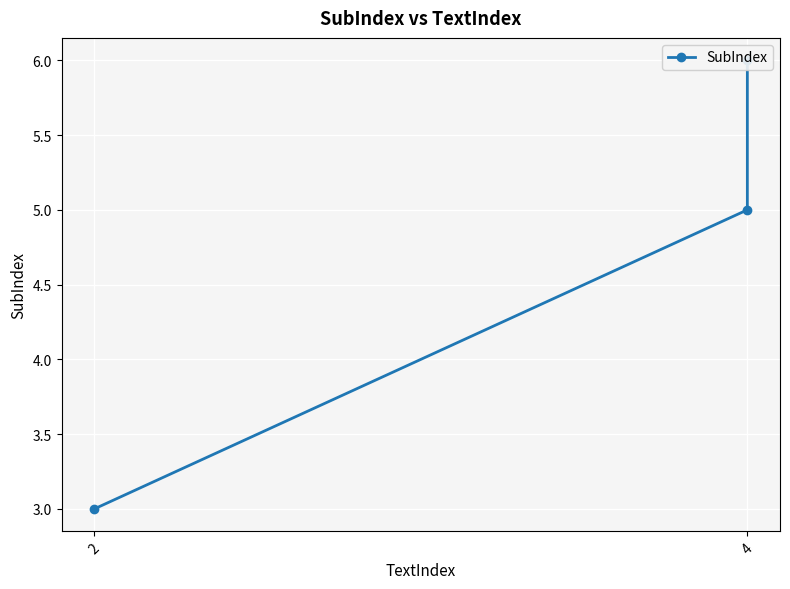

Read the value at 2.

3